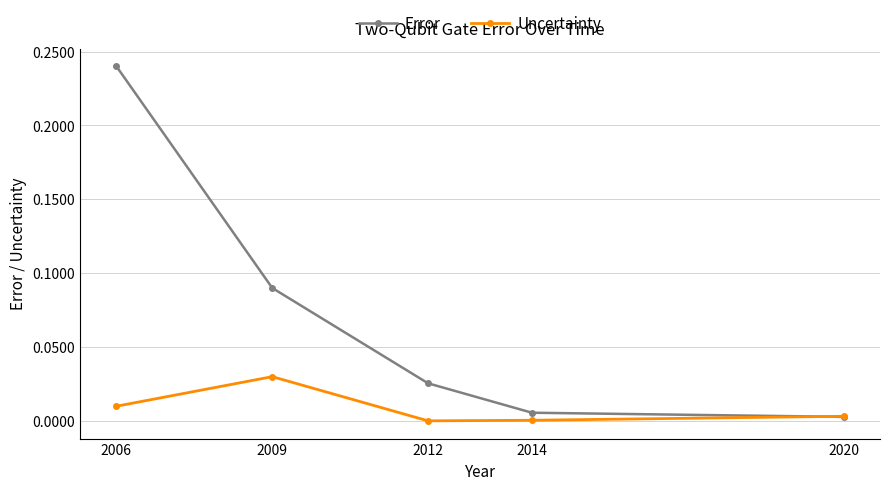

Between 2009 and 2020, which series saw the biggest shift?

Error